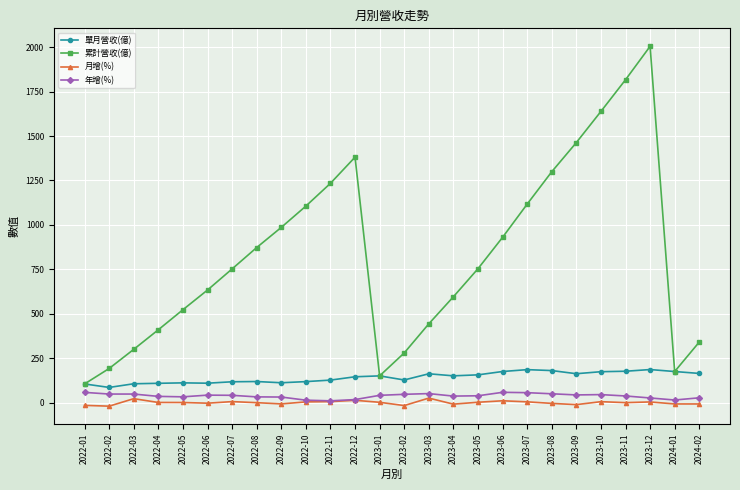

At which category does 月增(%) reach its first local peak?

2022-03